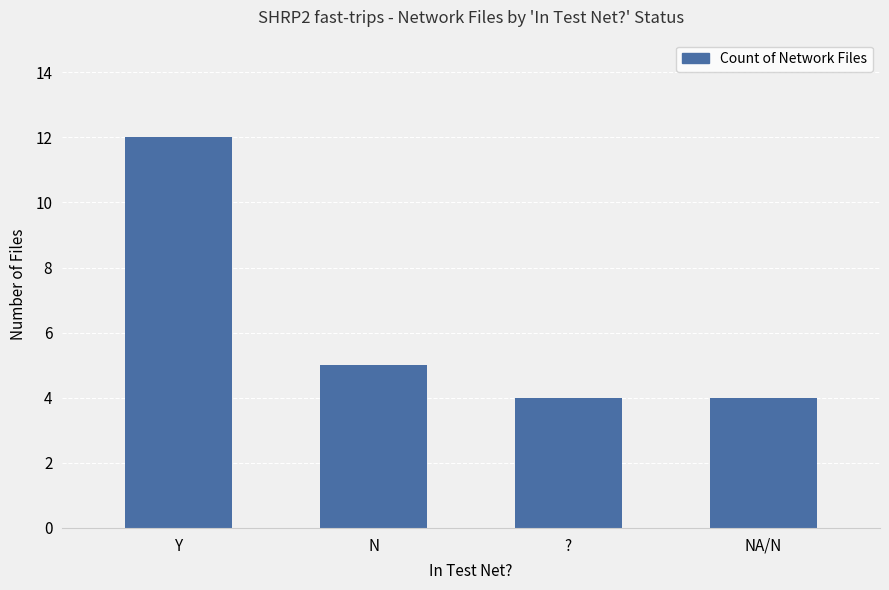

What position from the right is N?

3